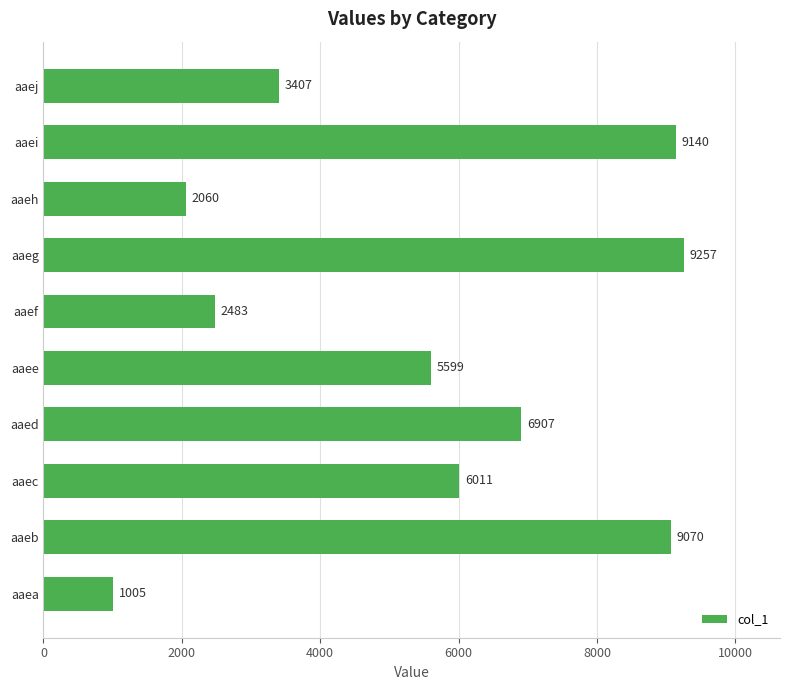

Reading bottom to top, extract all data points from this chart.

1005	9070	6011	6907	5599	2483	9257	2060	9140	3407